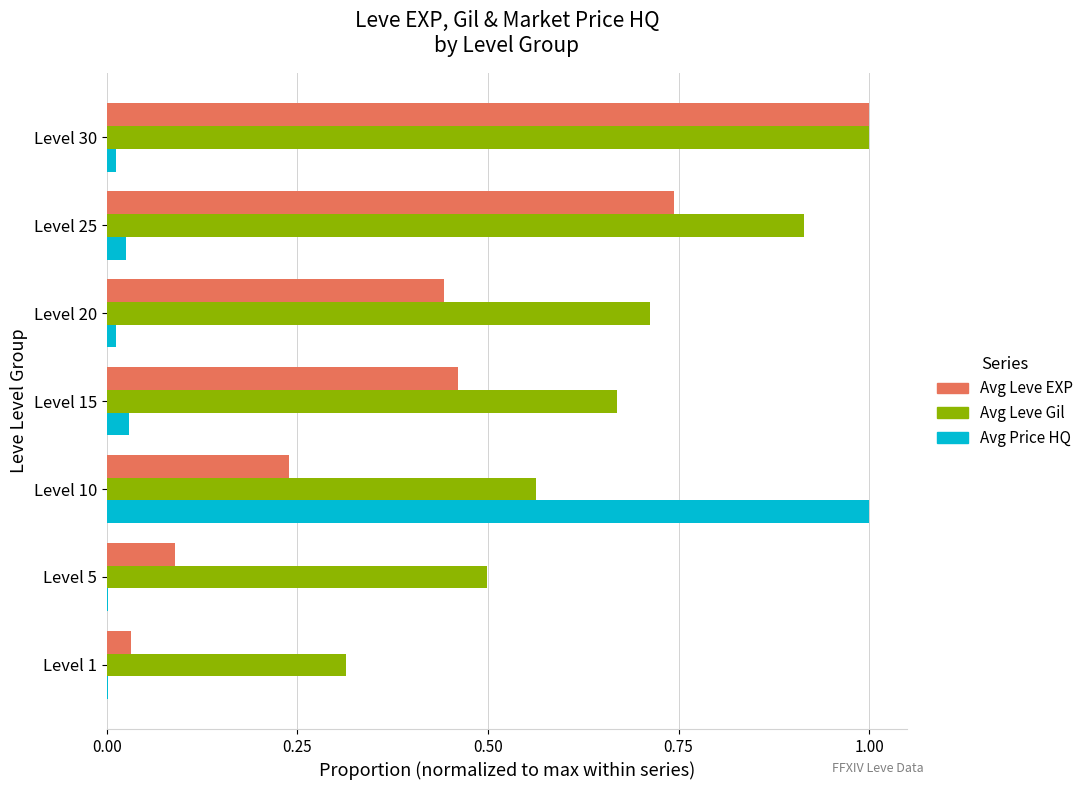

What is the greatest value displayed?

1.0